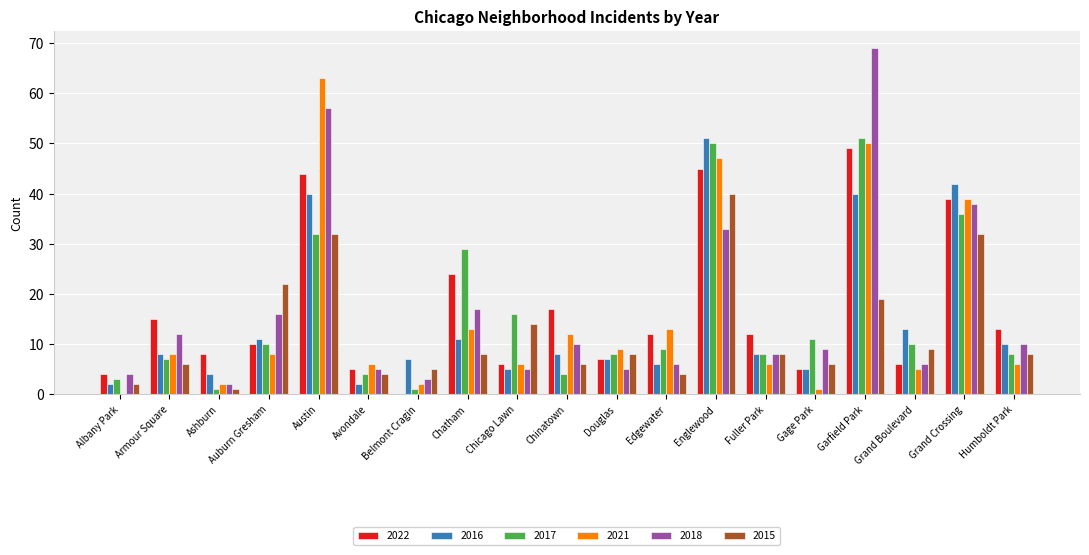

Is the value of 2022 at Garfield Park greater than the value of 2018 at Chatham?

Yes